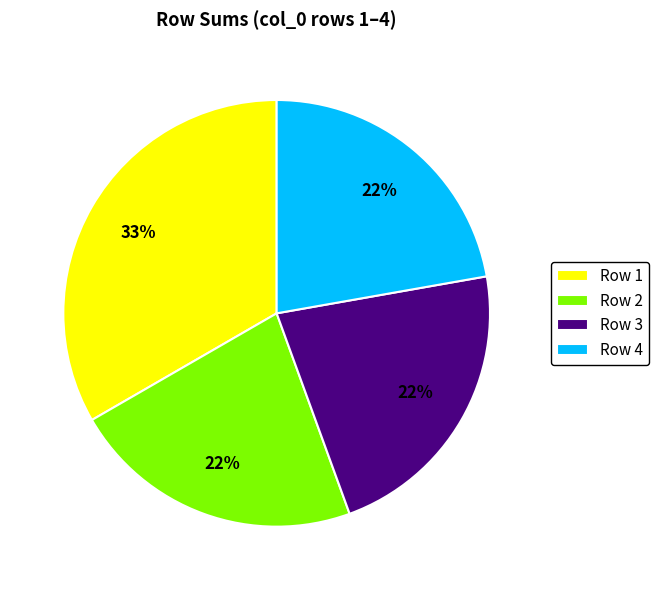

To the nearest percent, what portion does Row 2 represent?

22%